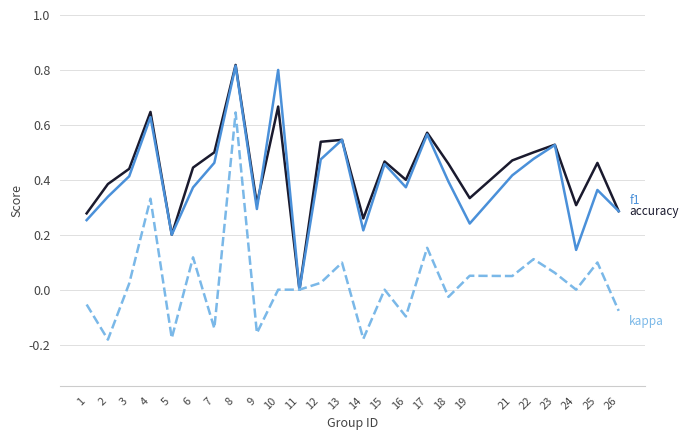

At which category is the sum across all series the highest?

8